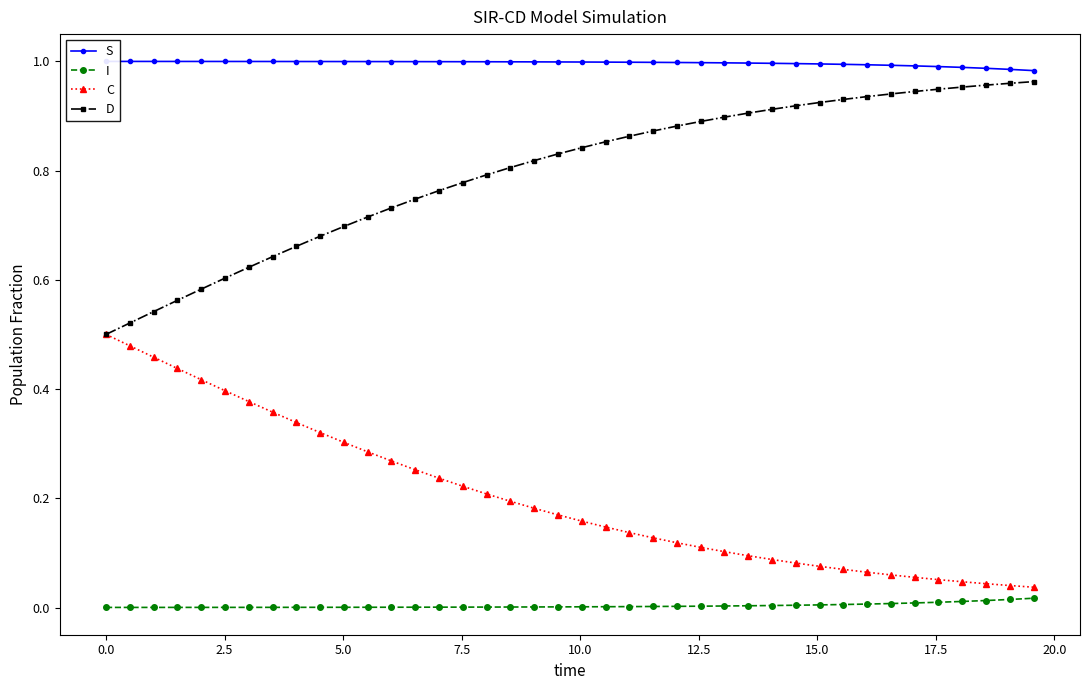

What is the sum of all D values?

31.9